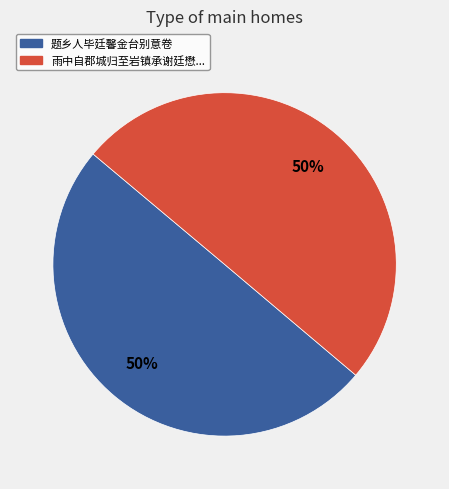

How many slices are in this pie chart?

2